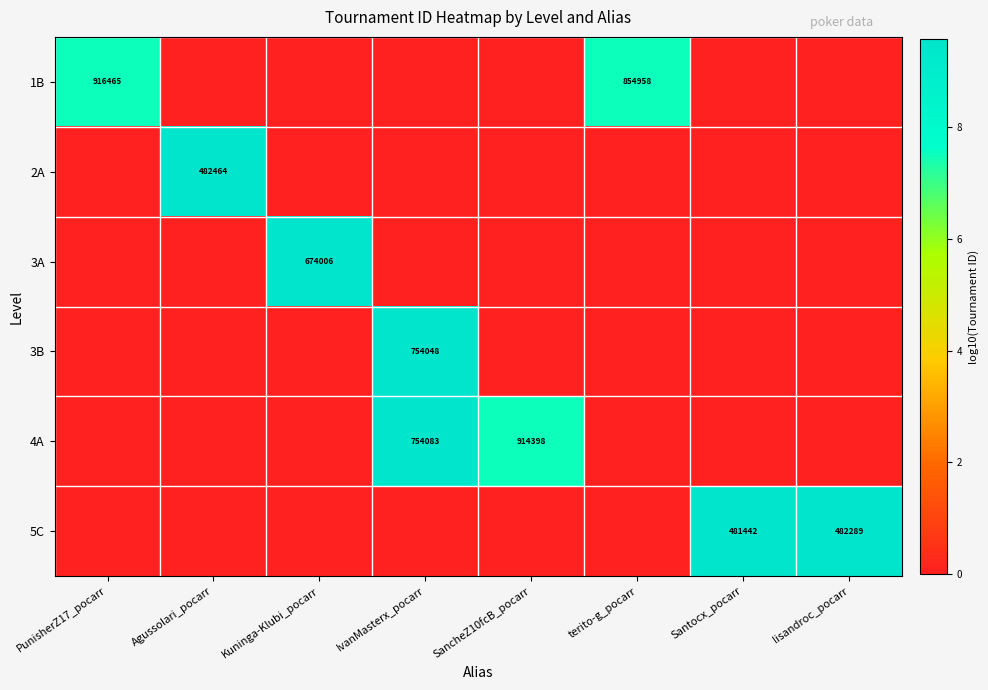

List the series in order of their peak value, lowest first.

1B, 3A, 3B, 4A, 5C, 2A